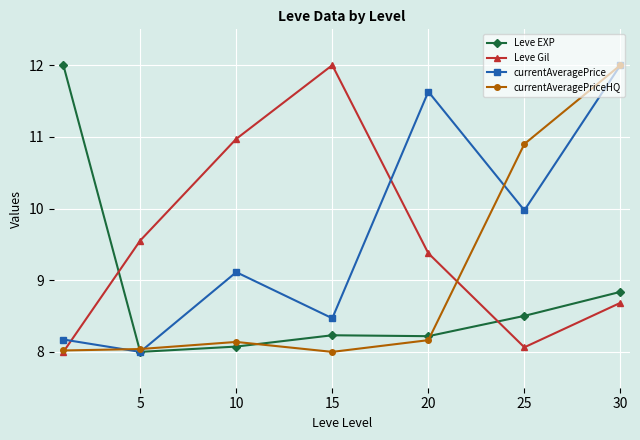

What is the minimum value shown in the chart?

8.0